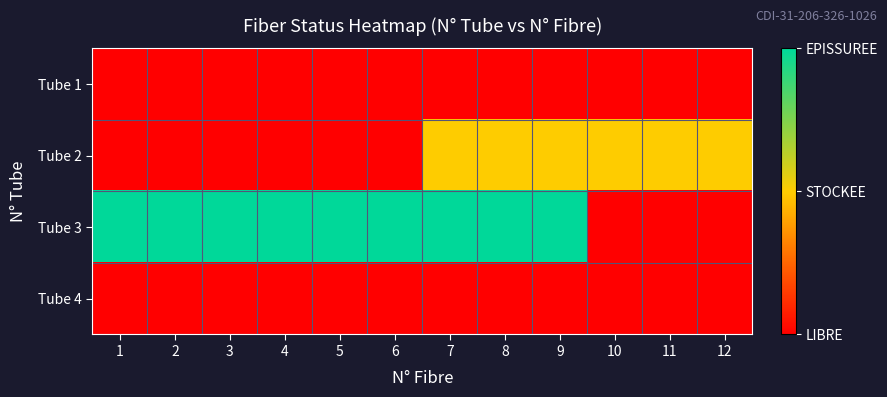

At how many categories does at least one series exceed 1?

9